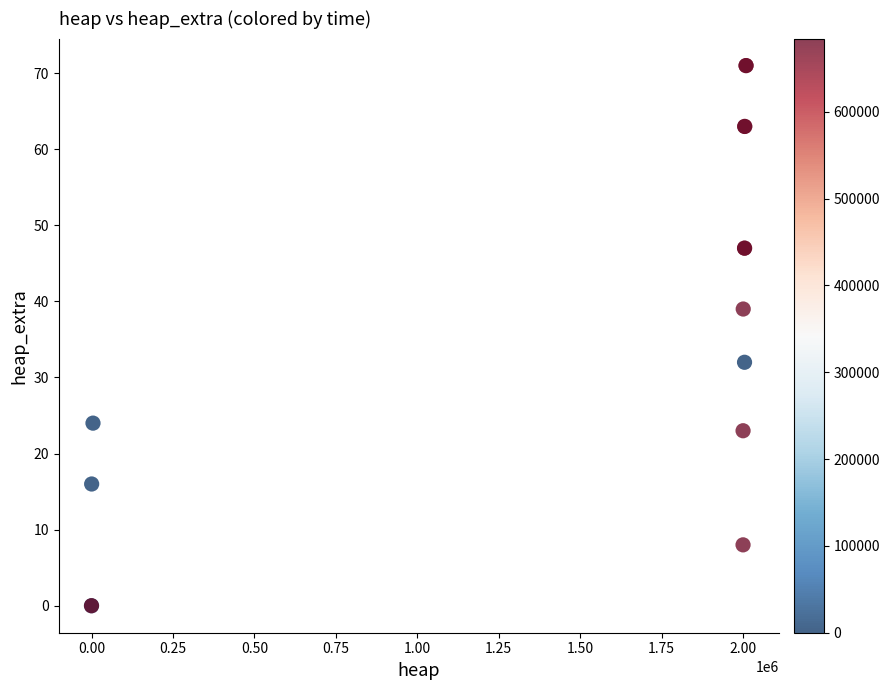

What Y value in the scatter plot is closest to 35?

32